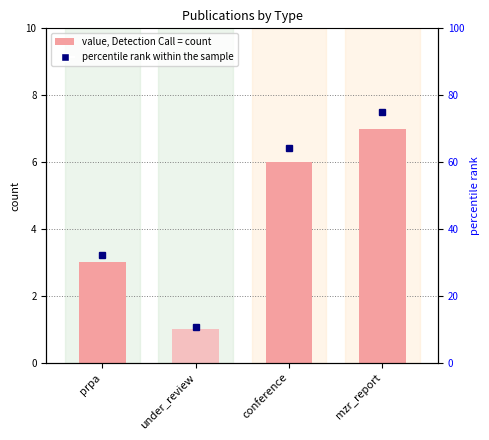

What position from the right is conference?

2